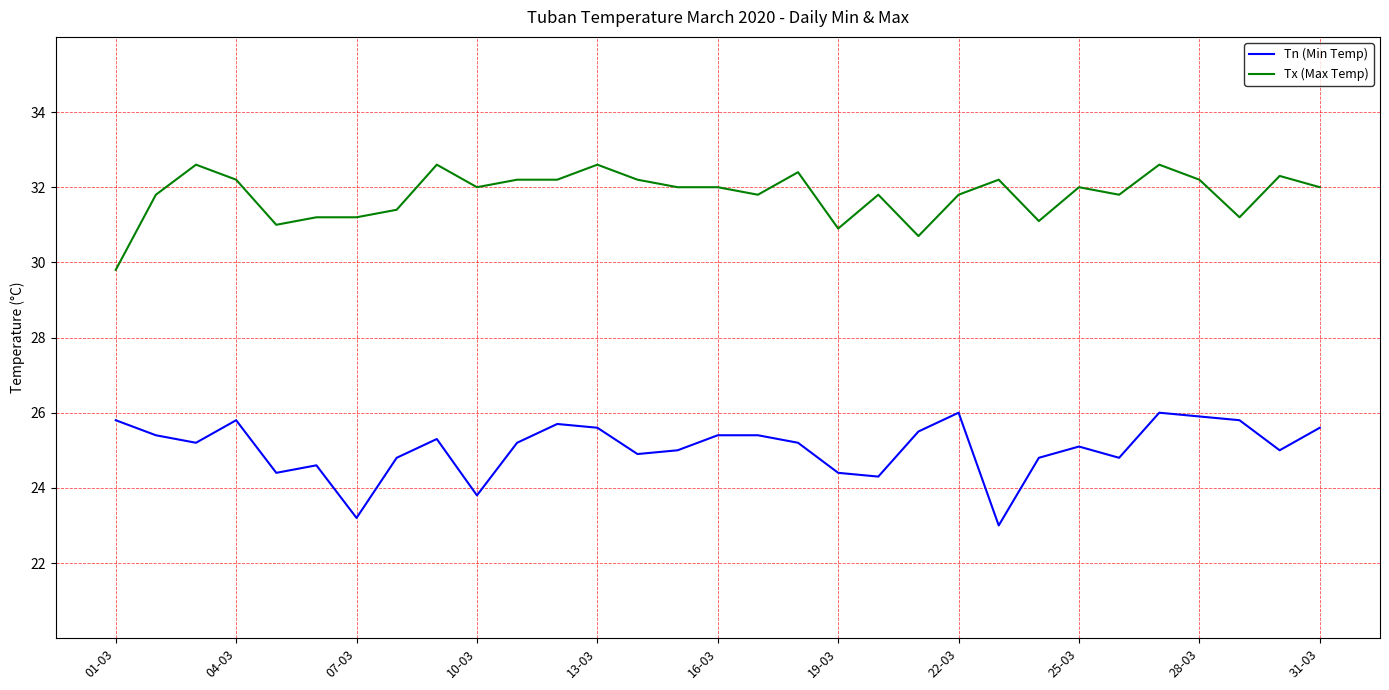

What is the difference between the maximum and minimum values in the Tn (Min Temp) series?

3.0